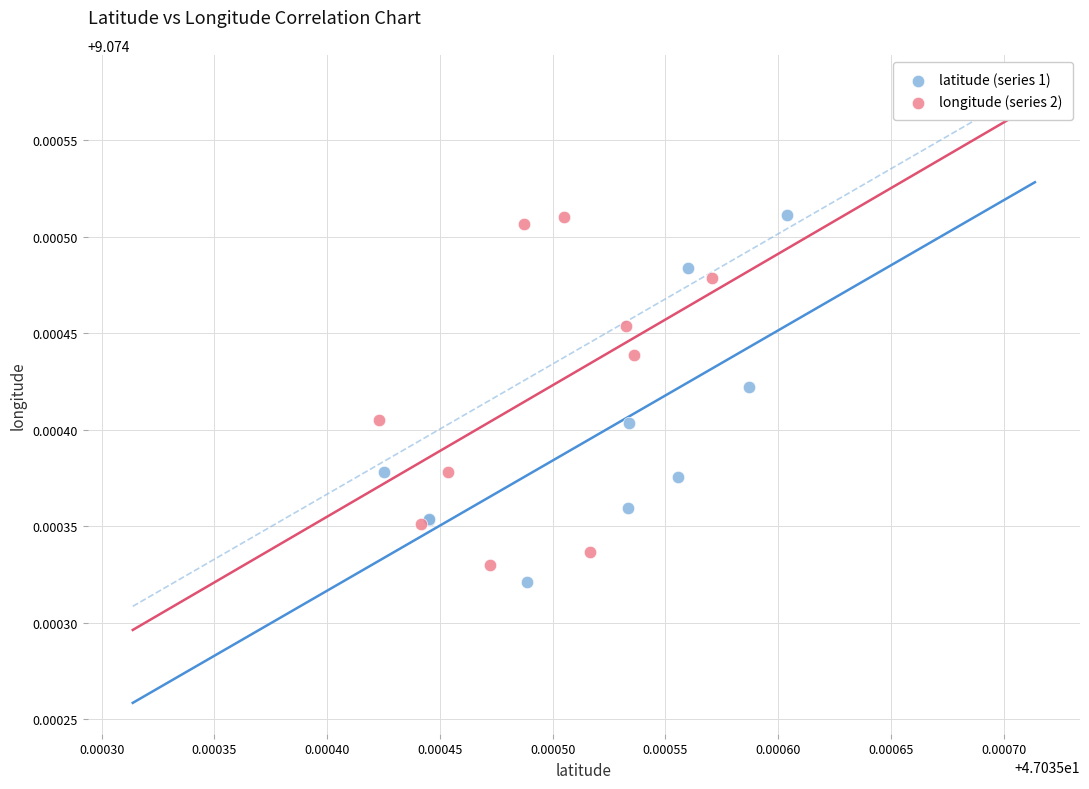

What are all the series names shown in the legend?

latitude (series 1), longitude (series 2)